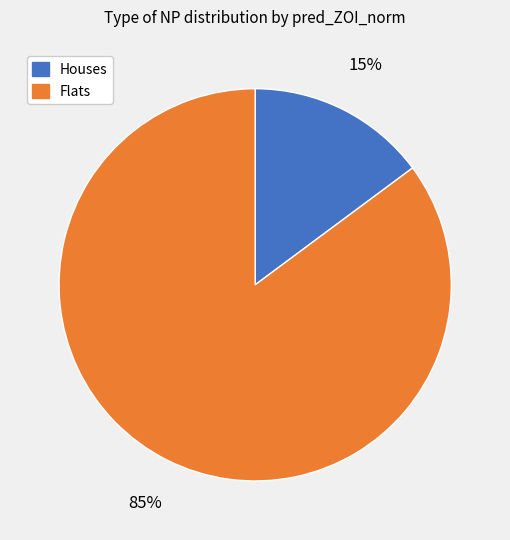

To the nearest percent, what is the difference between the largest and smallest slice percentages?

70%